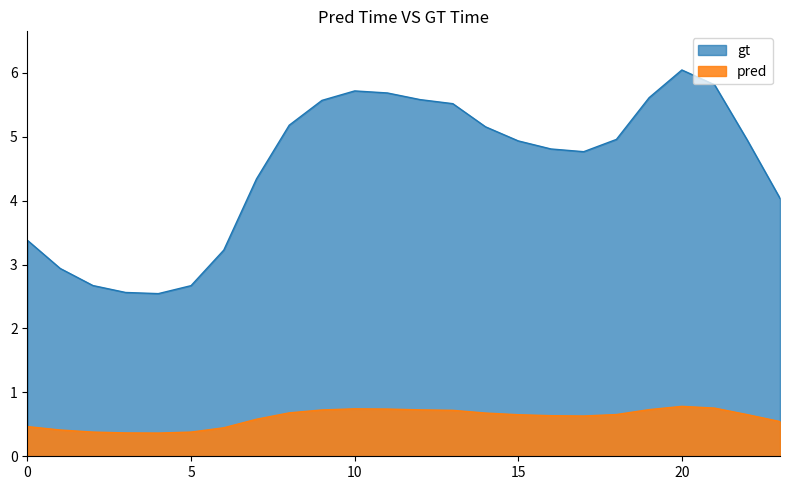

True or false: pred has a value of 0.4 at 3.

True